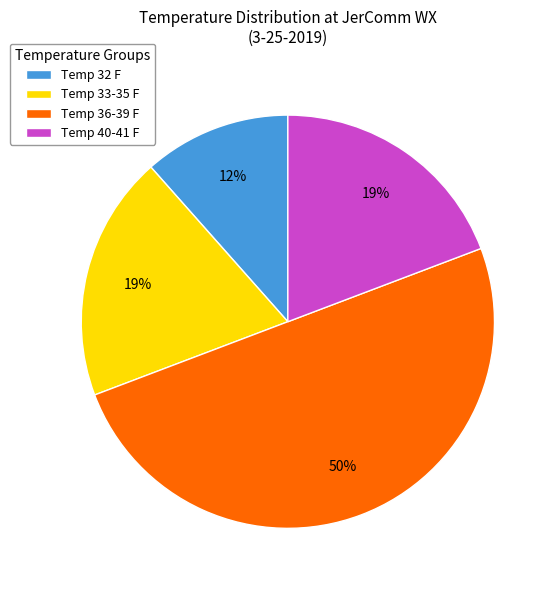

Which slice is the smallest?

Temp 32 F